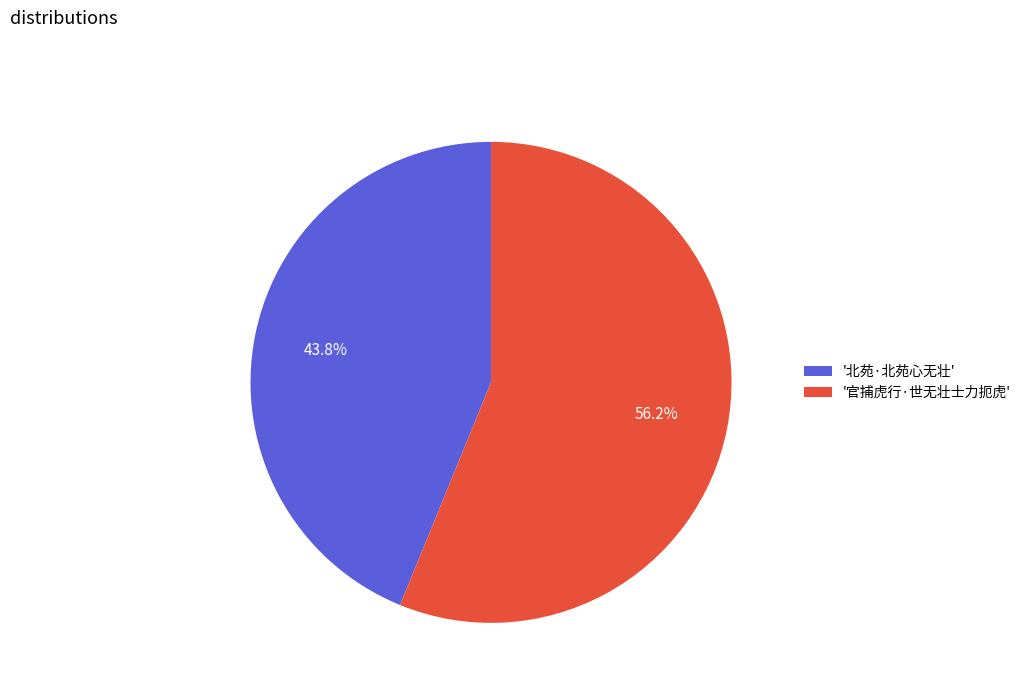

Is there a majority slice in this chart?

Yes